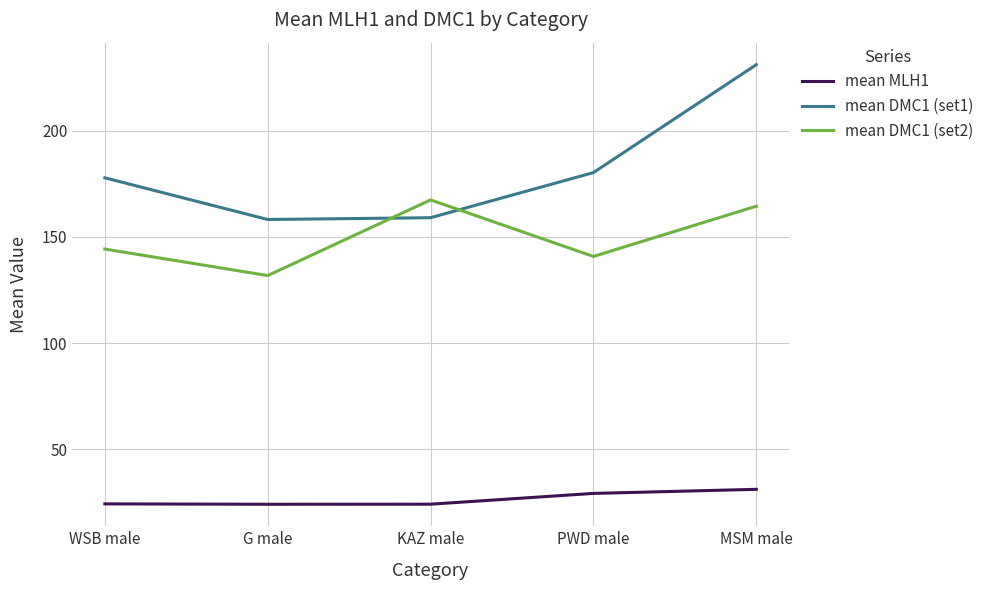

Which series has the largest total across all categories?

mean DMC1 (set1)